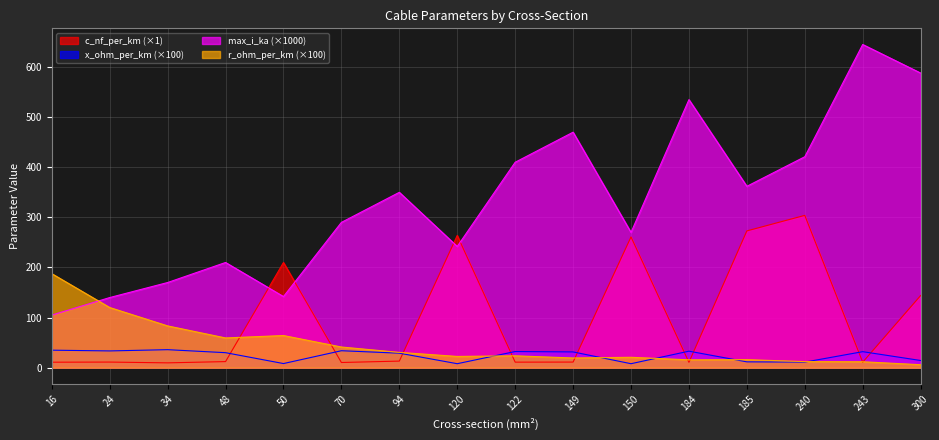

The value of x_ohm_per_km at 24 is 33.5. True or false?

True